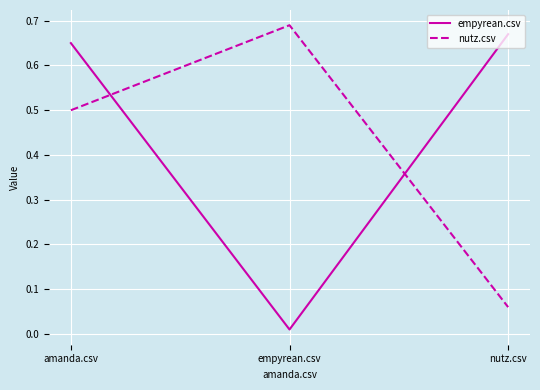

What is the spread (max minus min) of values at nutz.csv?

0.6